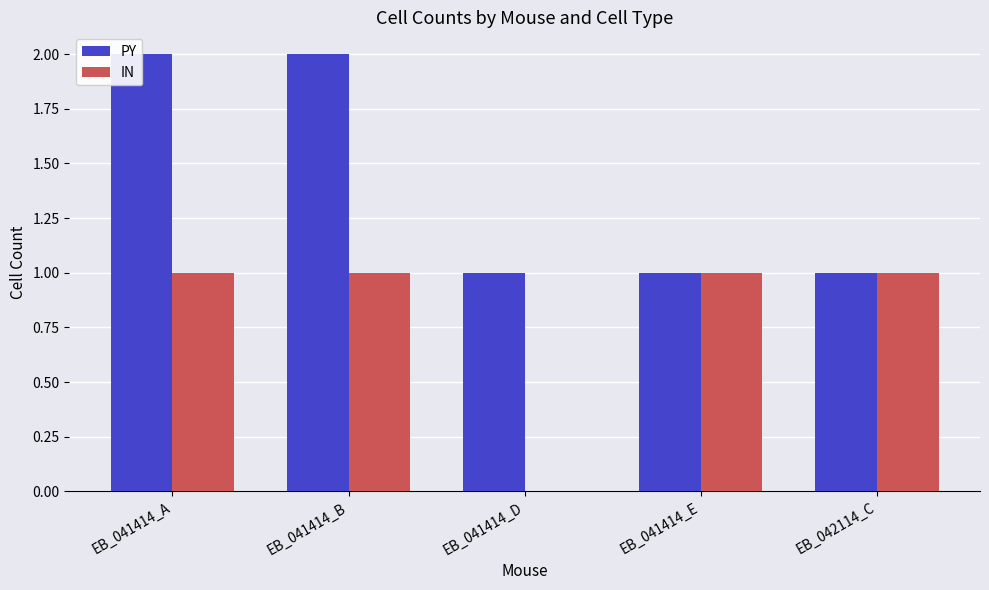

What is the highest value of the IN series?

1